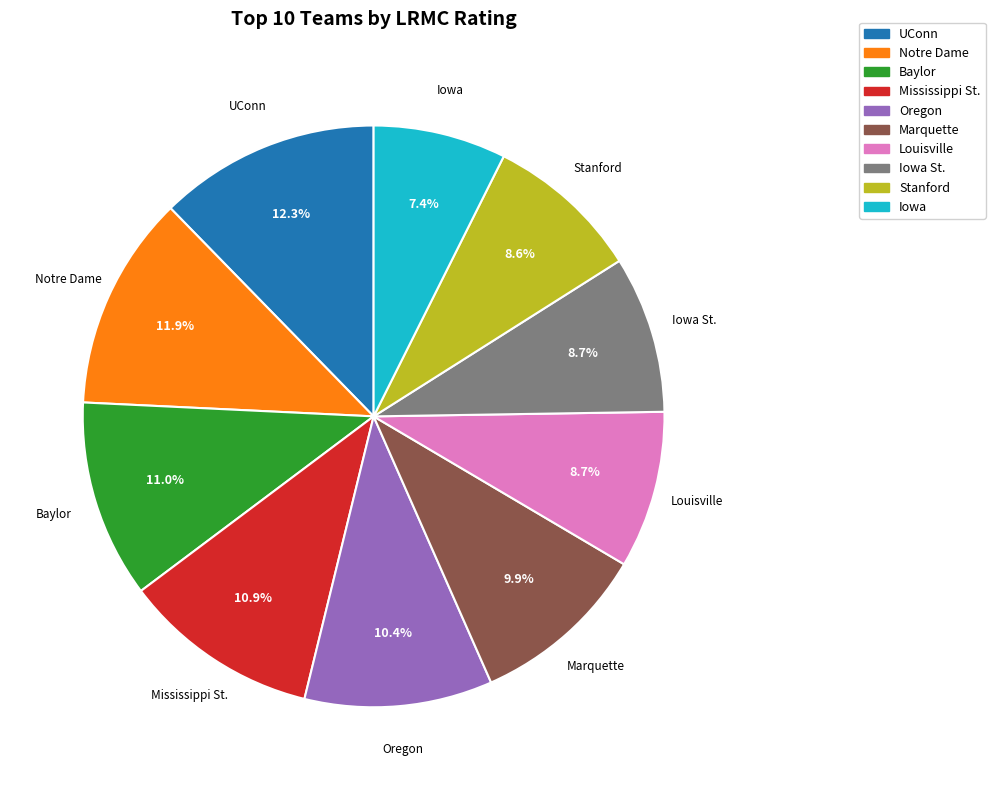

Is there any slice that represents more than half of the pie?

No